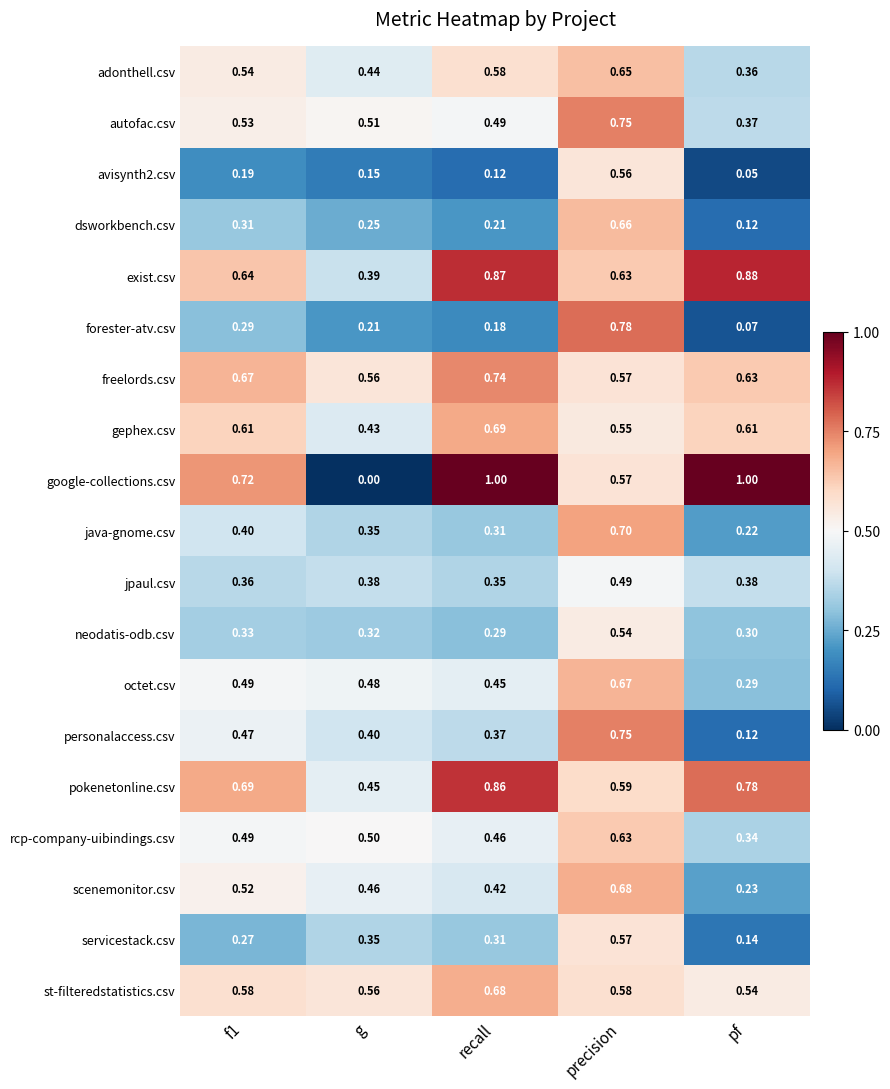

Which series has the largest range (max minus min)?

google-collections.csv